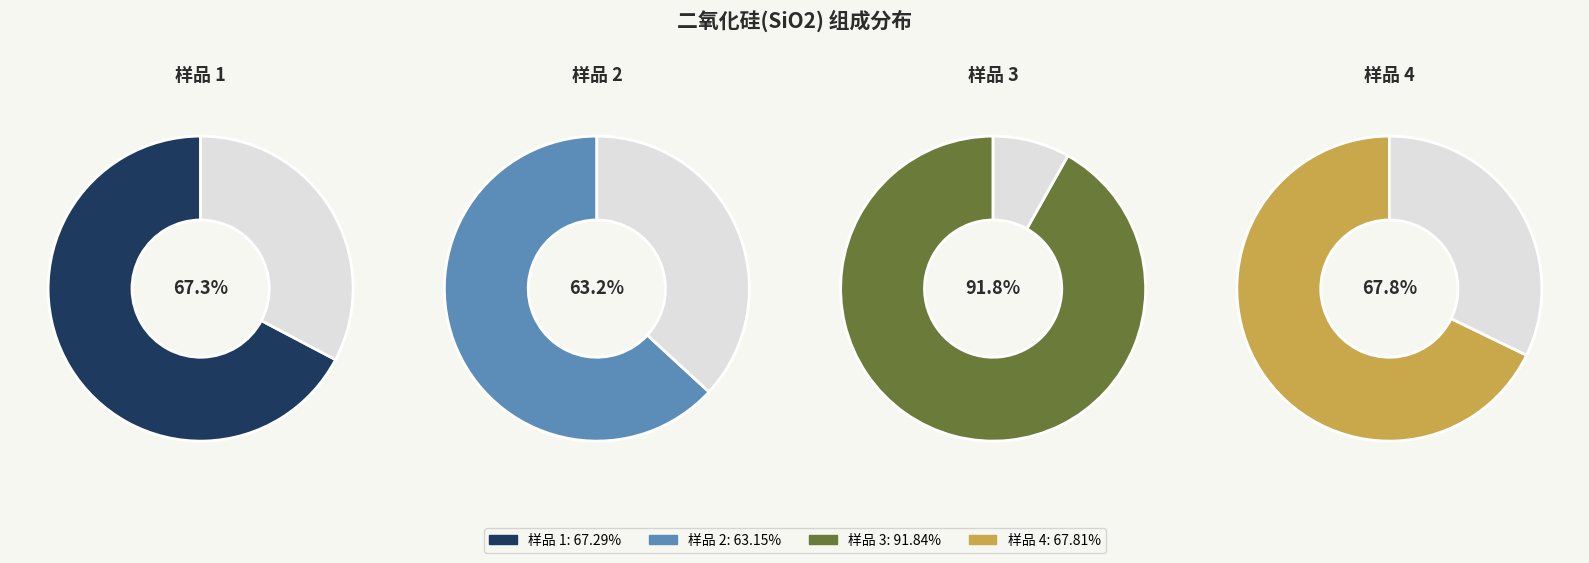

Count the number of slices in the pie.

4